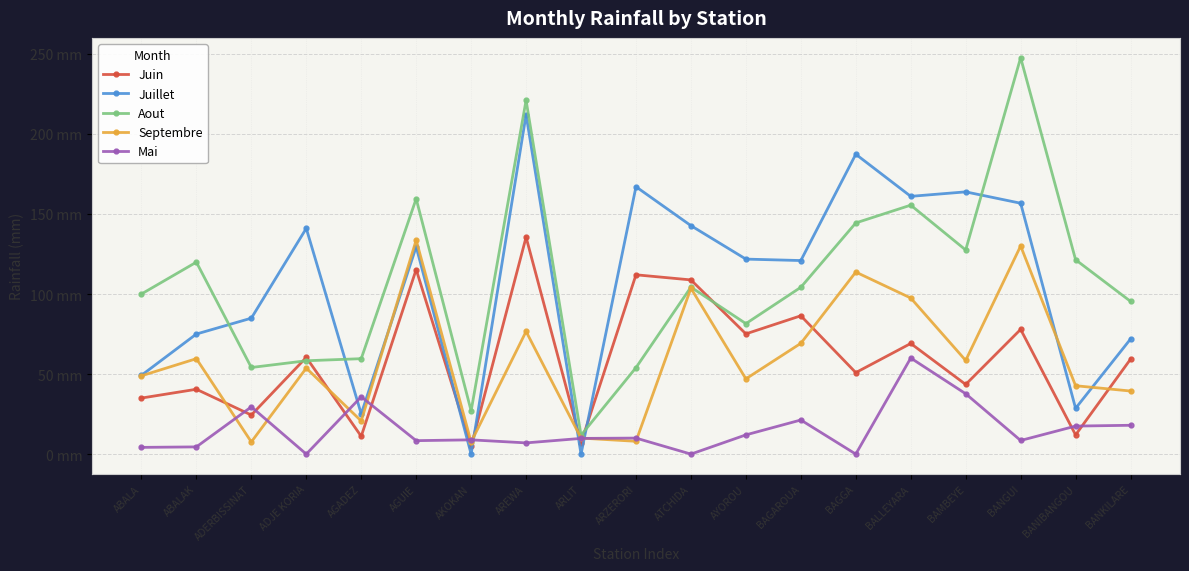

Which series has the largest total across all categories?

Aout